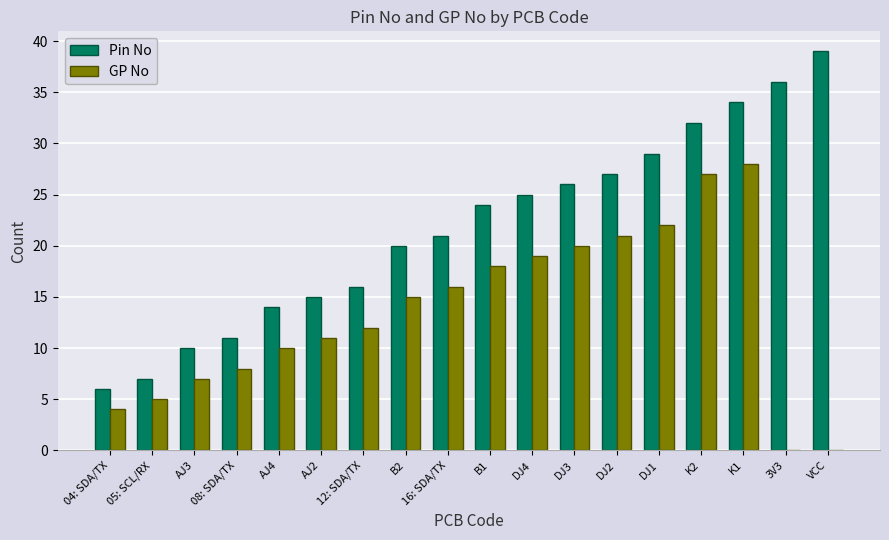

Which category has the highest value across all series?

VCC